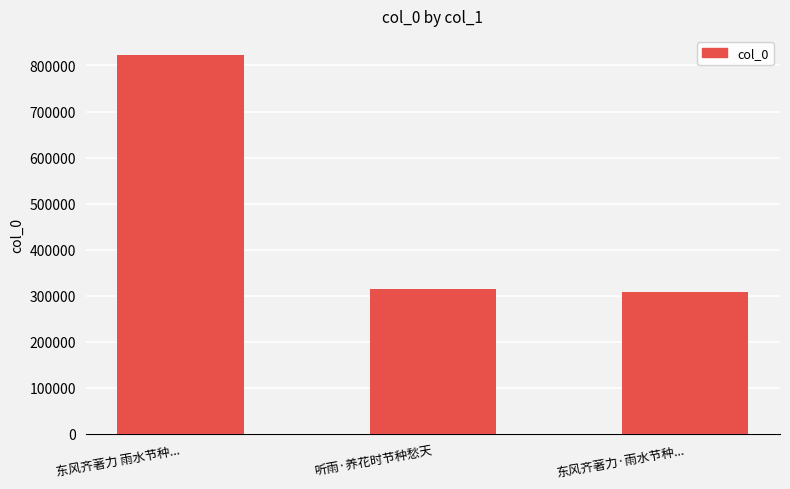

What position from the left is 东风齐著力·雨水节种...?

3